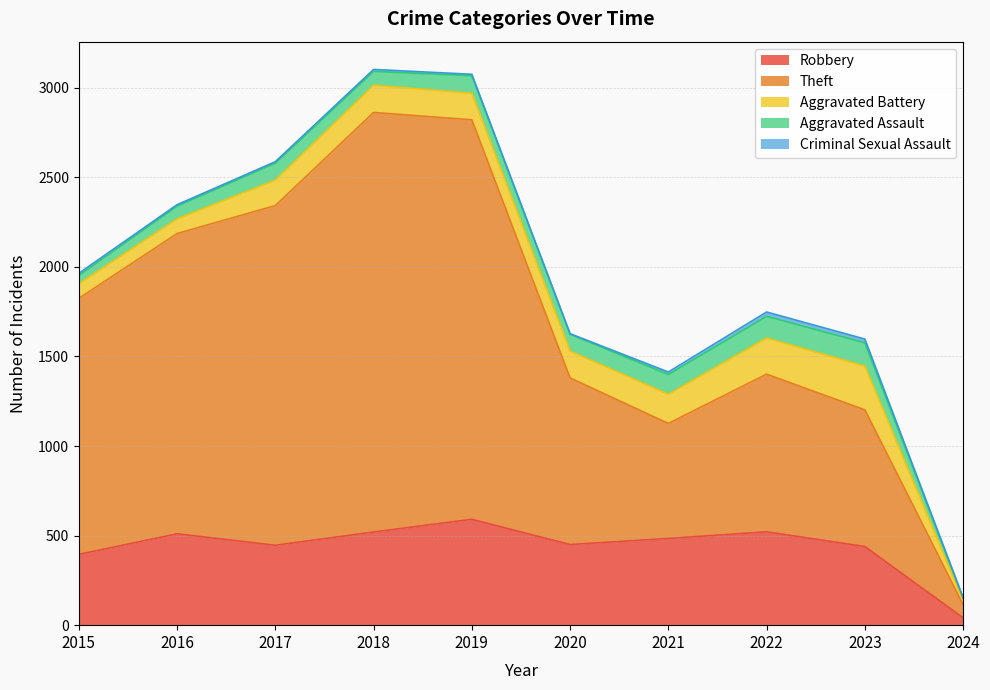

What value does the Aggravated Assault series have at 2016, to the nearest 5?

70